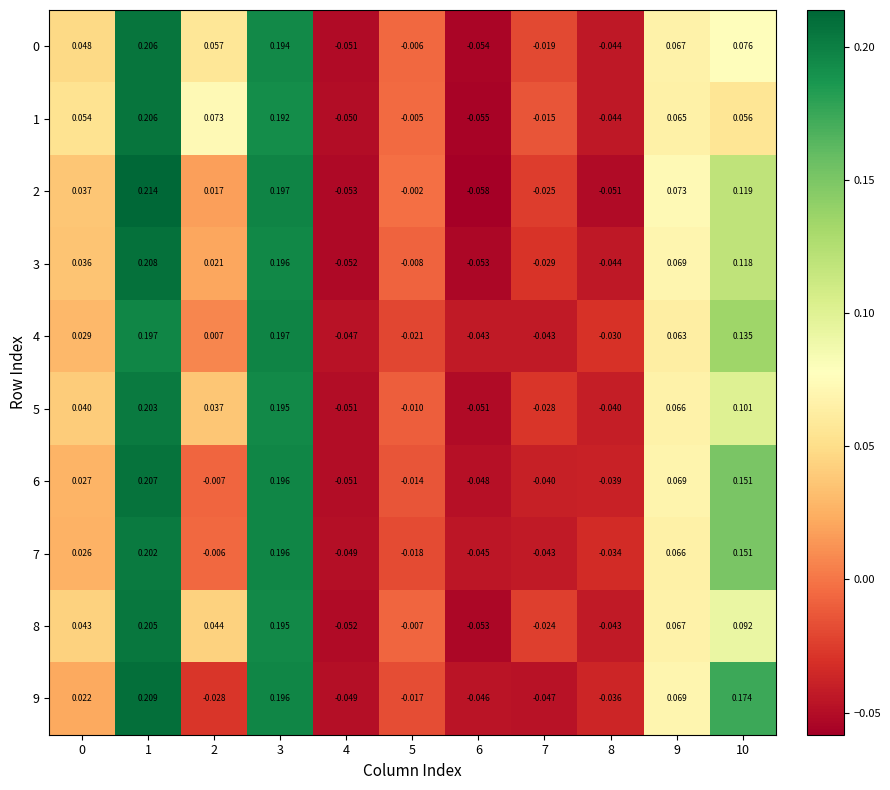

Which series has the widest spread of values?

2